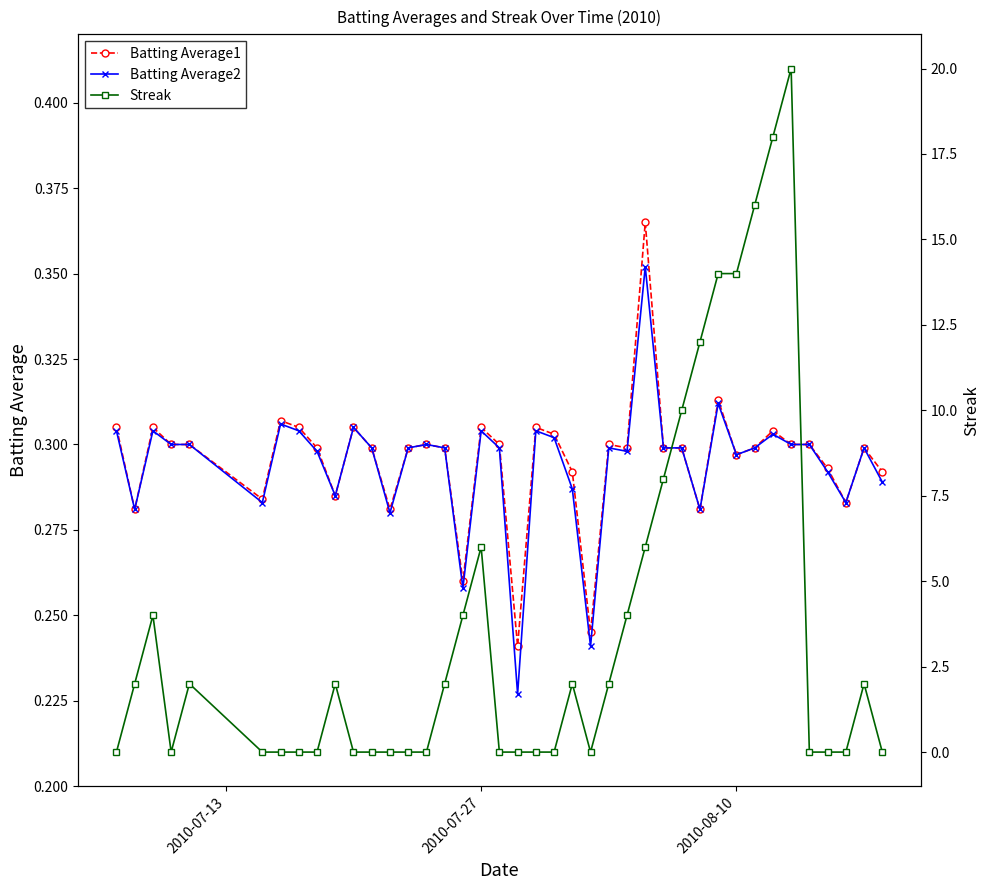

True or false: Batting Average1 has more than 0 points higher than both neighbors.

True